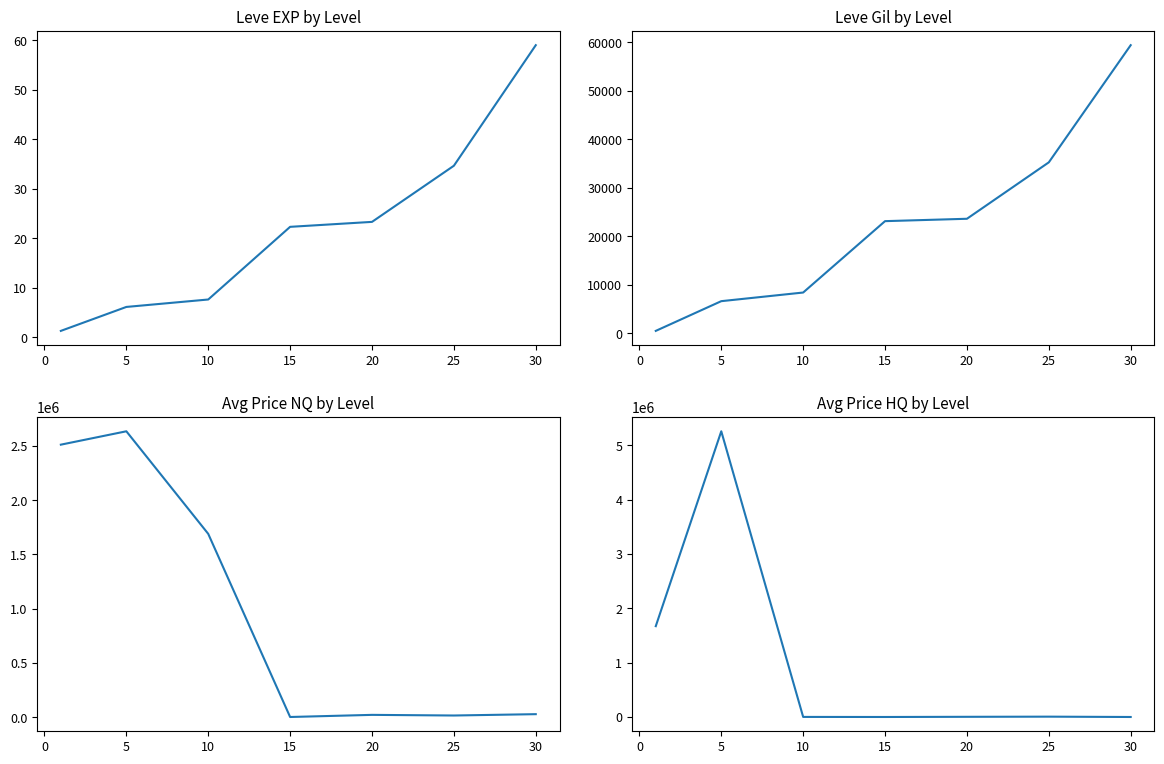

Which series has the largest total across all categories?

currentAveragePriceHQ